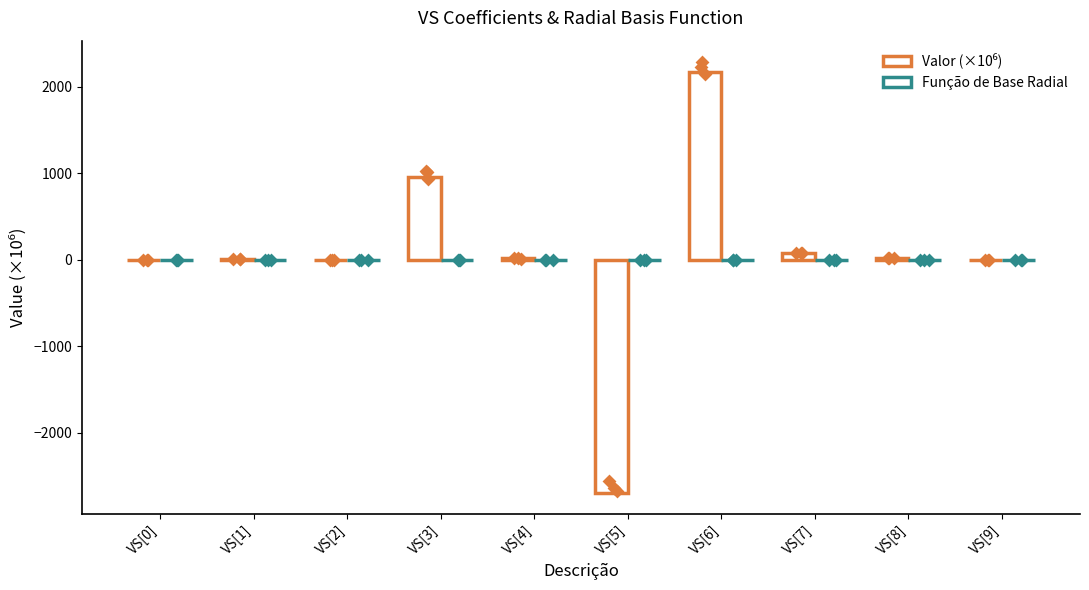

What are all the series names shown in the legend?

Valor (×10⁶), Função de Base Radial